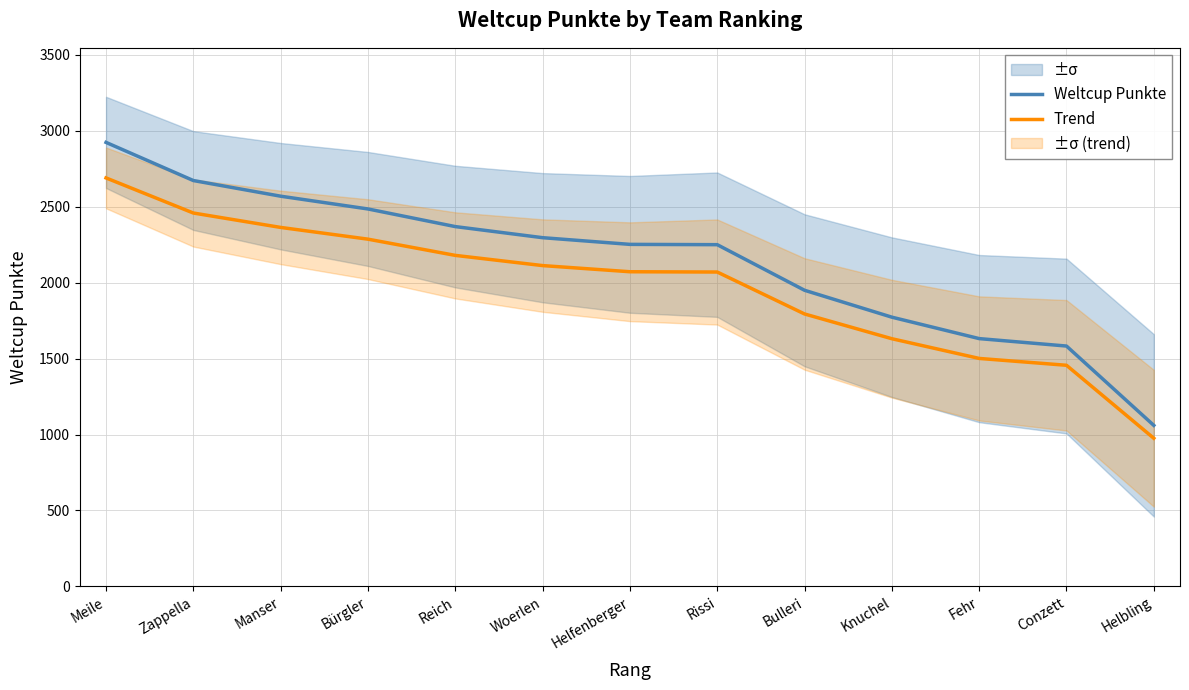

Does the chart have visible grid lines?

Yes